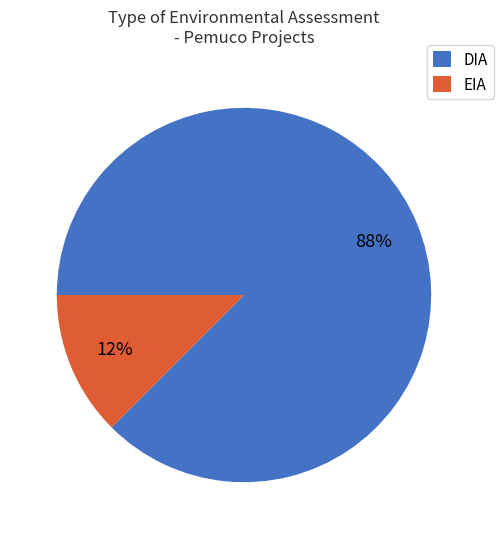

Between DIA and EIA, which is larger?

DIA